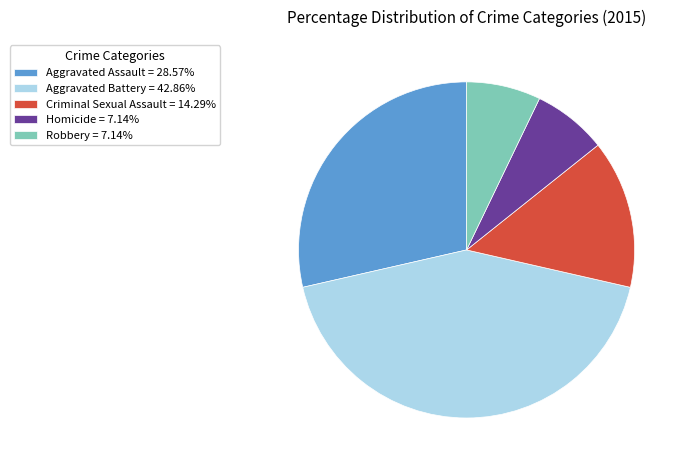

What is the ratio of the value at Criminal Sexual Assault = 14.29% to the value at Aggravated Assault = 28.57%?

0.5